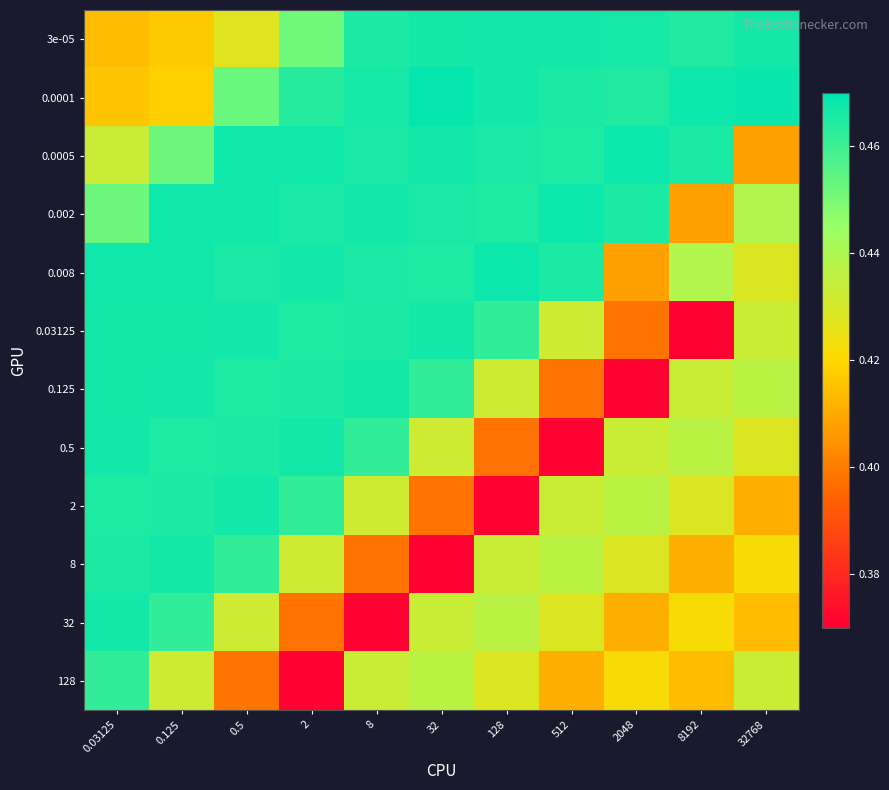

At which category is the sum across all series the highest?

0.125